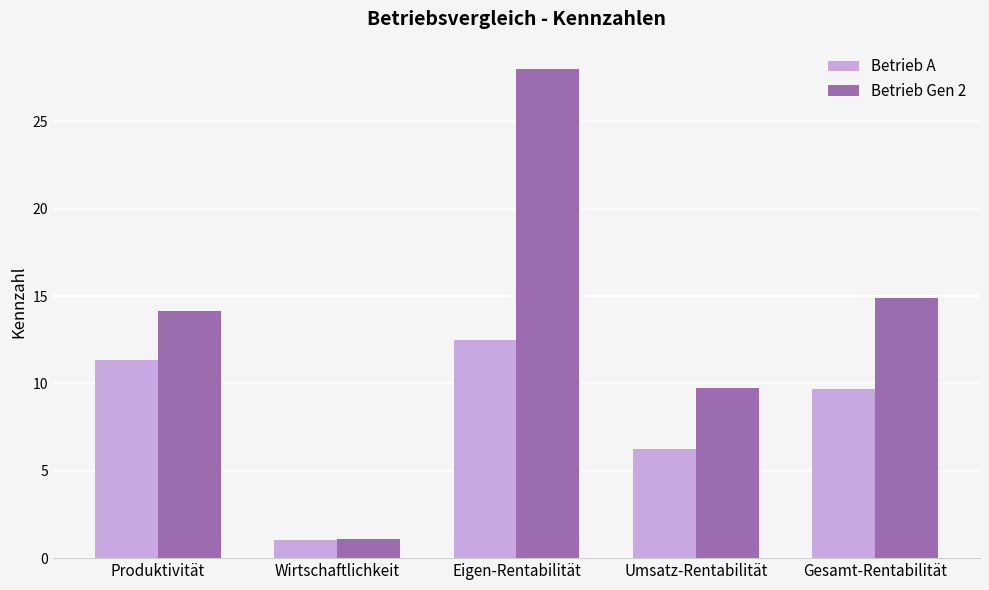

At which label does Betrieb Gen 2 reach its minimum?

Wirtschaftlichkeit